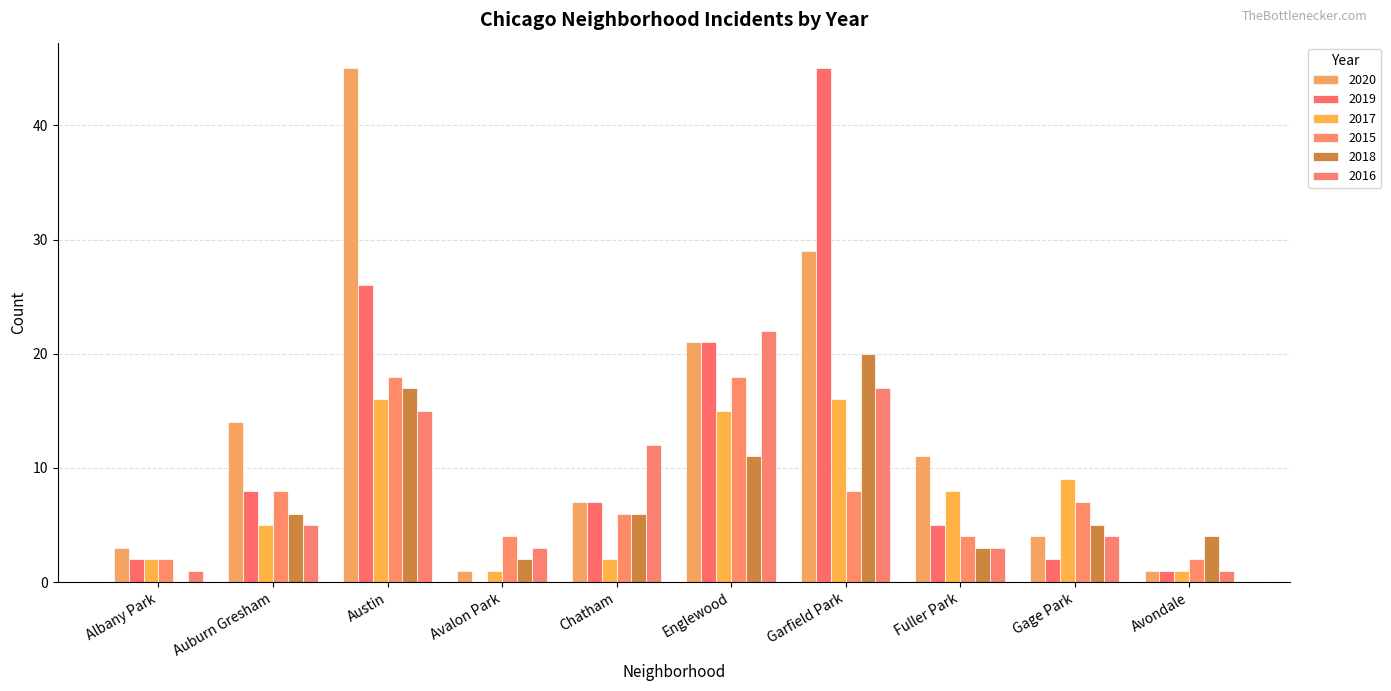

Which series has the largest total across all categories?

2020